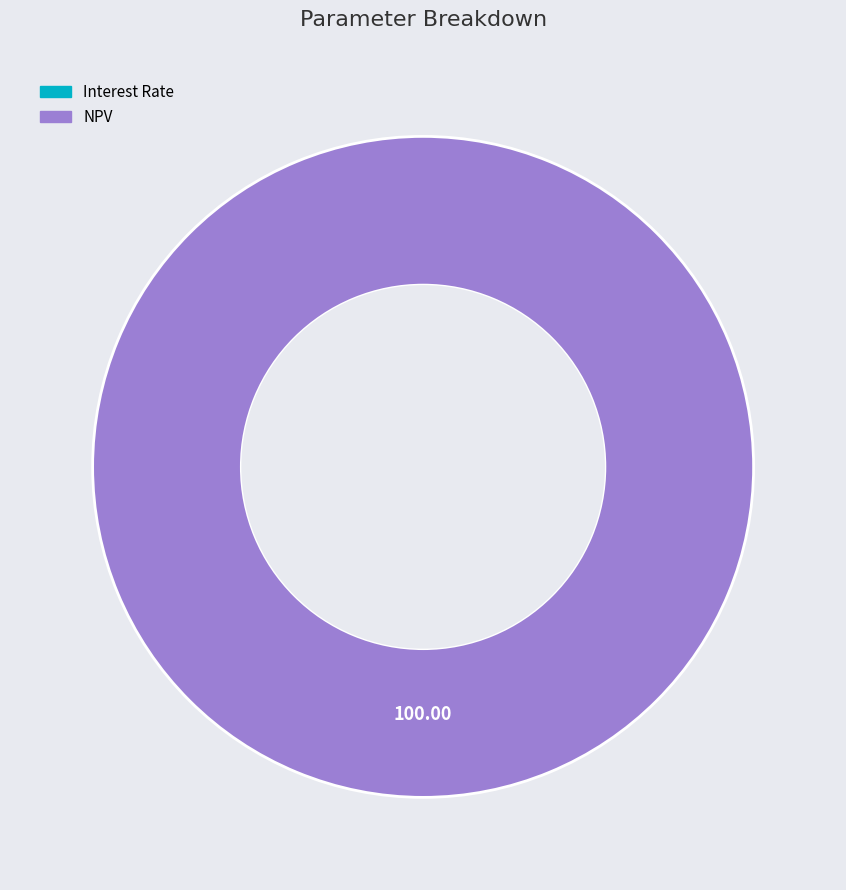

Does NPV account for over 50% of the chart?

Yes